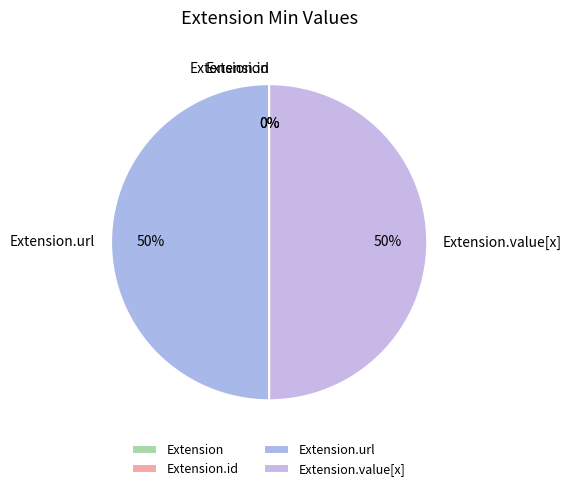

To the nearest percent, what is the difference between the largest and smallest slice percentages?

50%